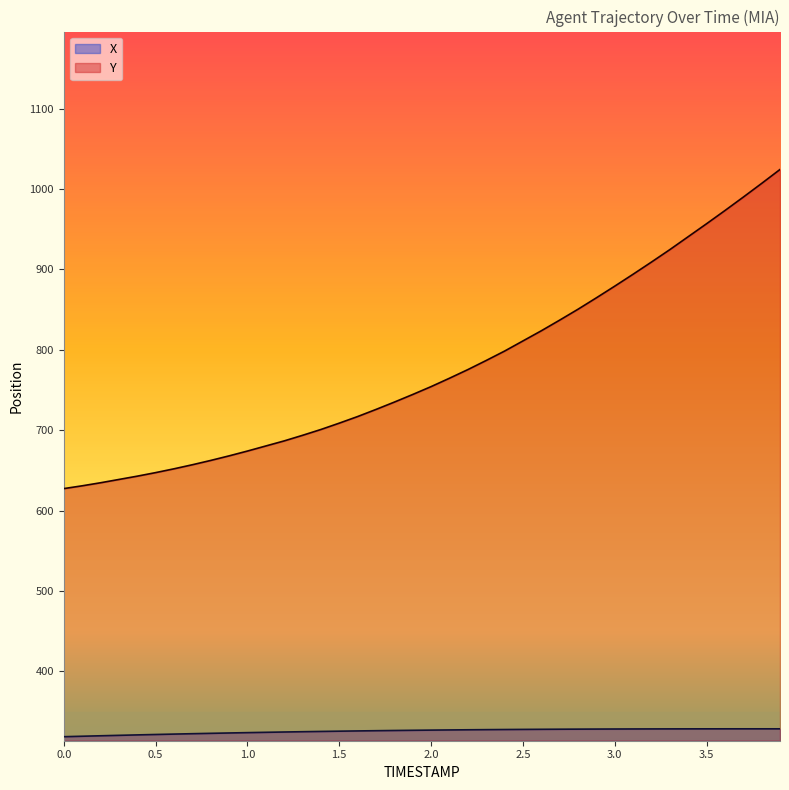

What is the value of the X point at the 37th from the left?

328.5